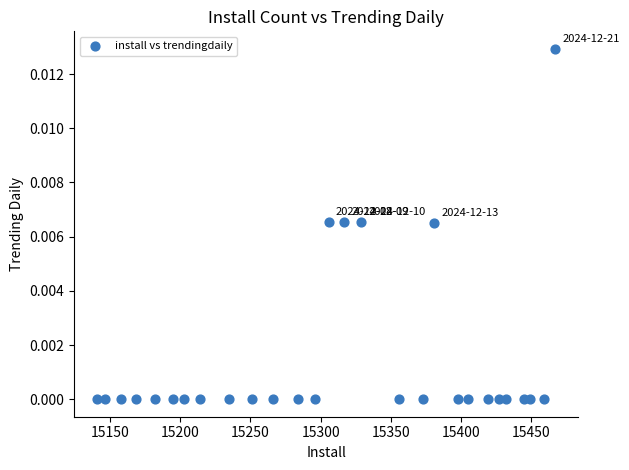

What is the range of X values (max minus min)?

326.0